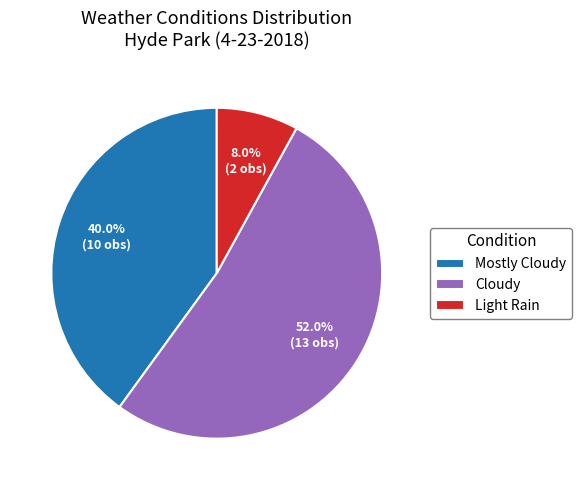

Count the number of slices in the pie.

3